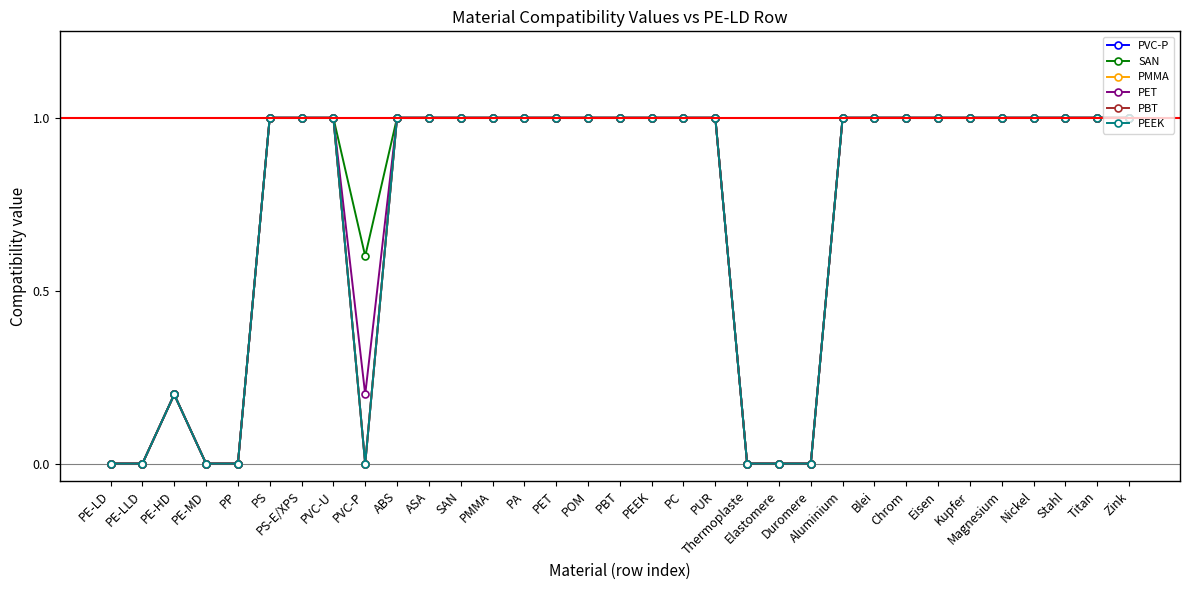

Where is PET nearest to the value 0?

PE-LD